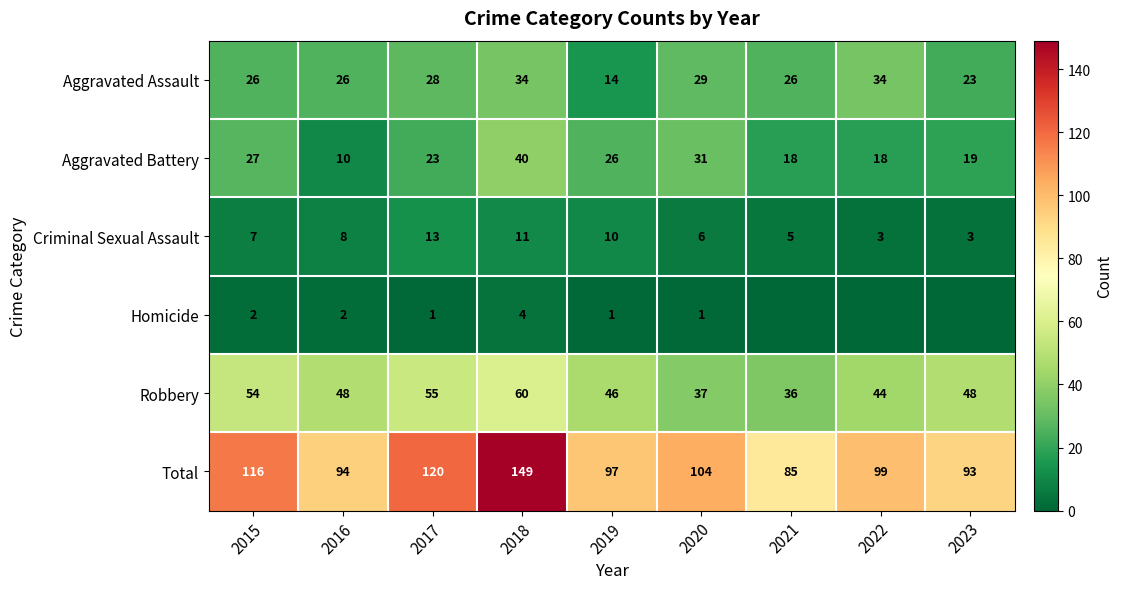

What is the difference between the highest and lowest values at 2023?

93